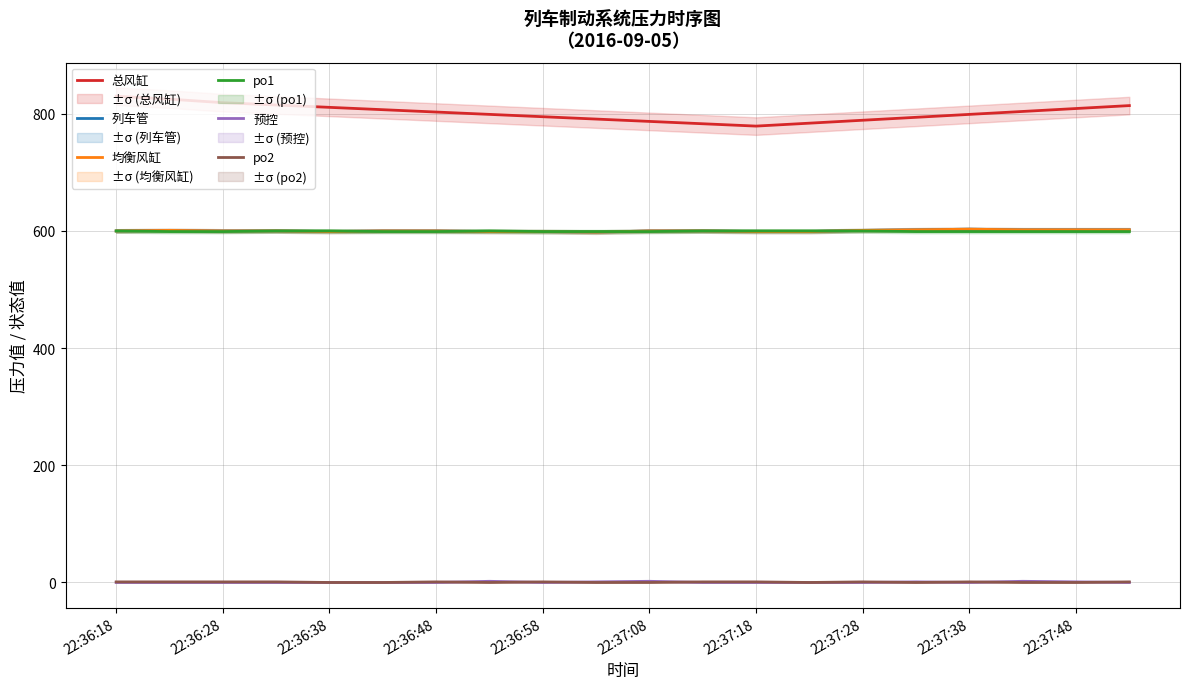

Reading left to right, what are all the values shown in this chart?

总风缸: 830	825	819	815	811	807	803	799	795	791	787	783	779	784	789	794	799	804	809	814
列车管: 600	601	600	600	599	600	600	599	599	598	600	600	599	599	601	602	603	602	602	602
均衡风缸: 600	601	600	600	599	600	600	599	599	598	600	600	599	599	601	602	603	602	602	602
po1: 600	599	599	600	600	599	599	600	599	599	599	600	600	600	600	599	599	599	599	599
预控: 0	0	0	0	0	0	0	2	0	1	2	0	0	0	0	1	0	2	1	0
po2: 1	1	1	1	0	0	1	0	1	0	0	1	1	0	1	0	1	0	0	1